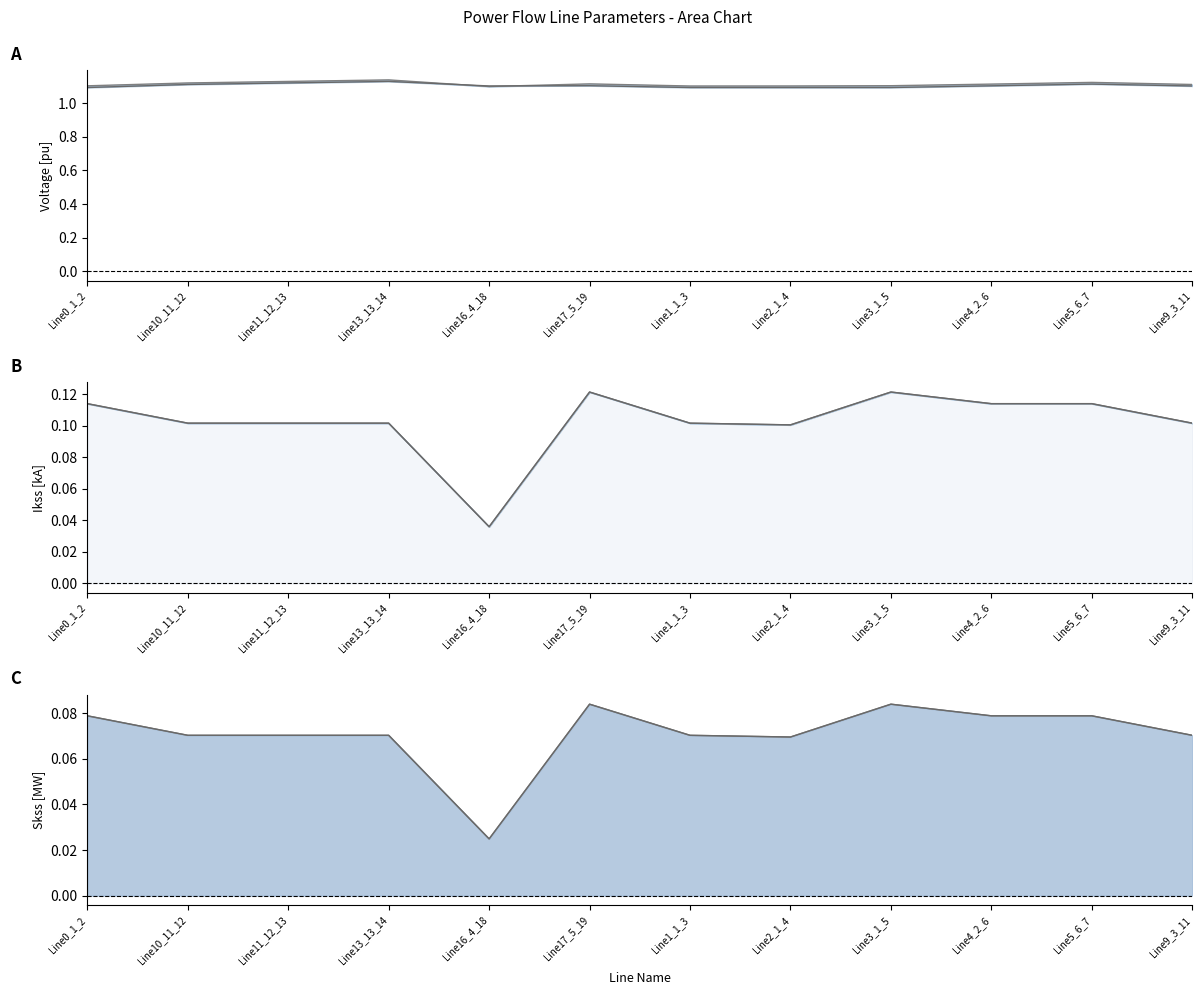

How many lines are shown in the chart?

6